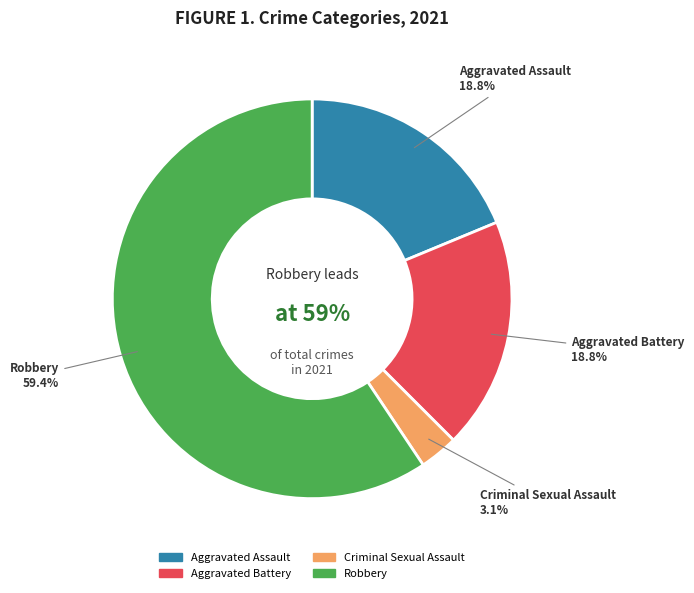

The Criminal Sexual Assault slice represents 17% of the pie. True or false?

False